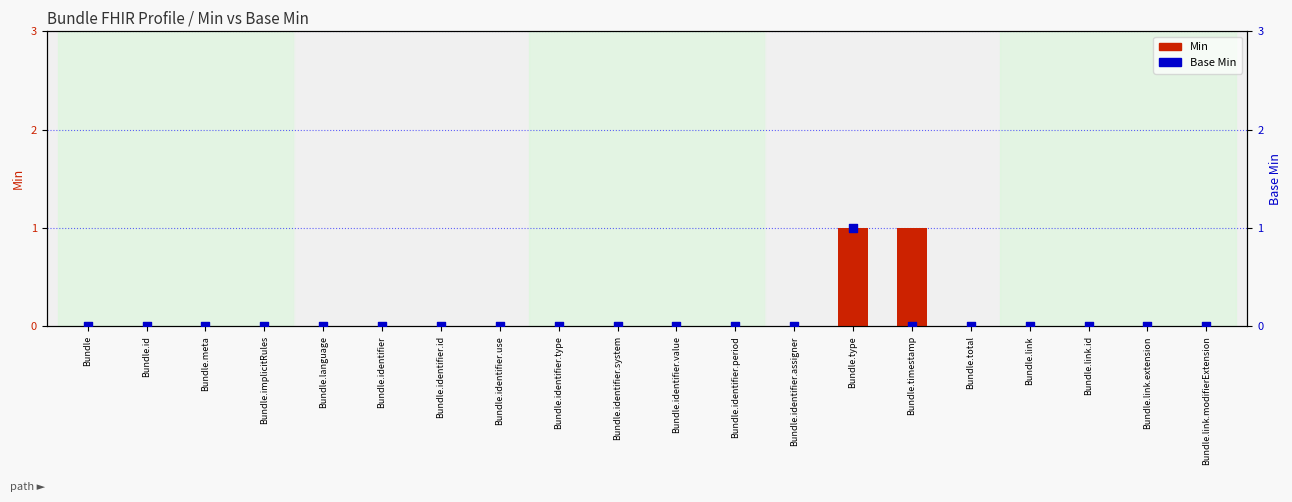

What are all the series names shown in the legend?

Min, Base Min